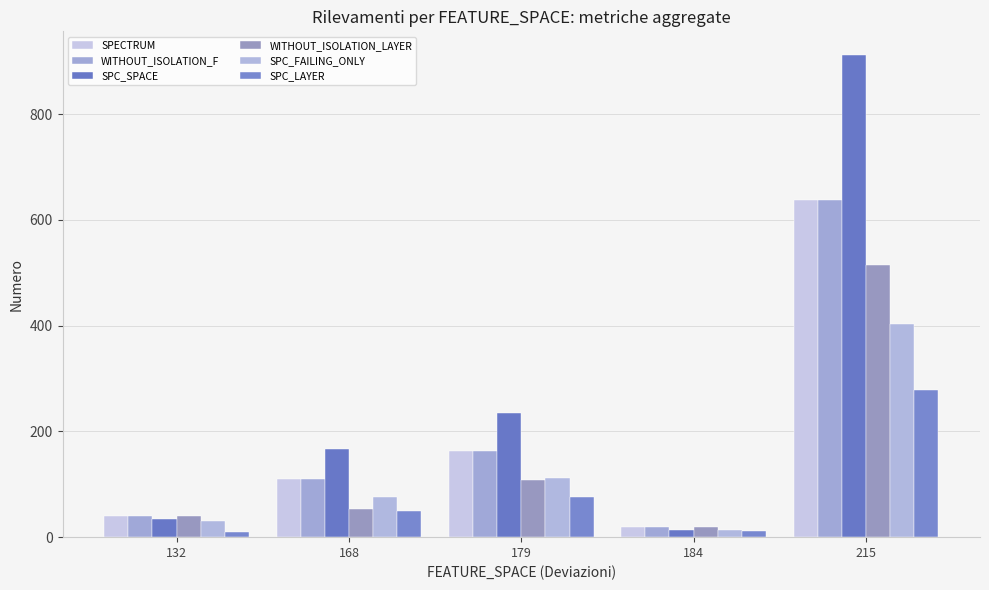

Which has a higher value, 215 or 184?

215